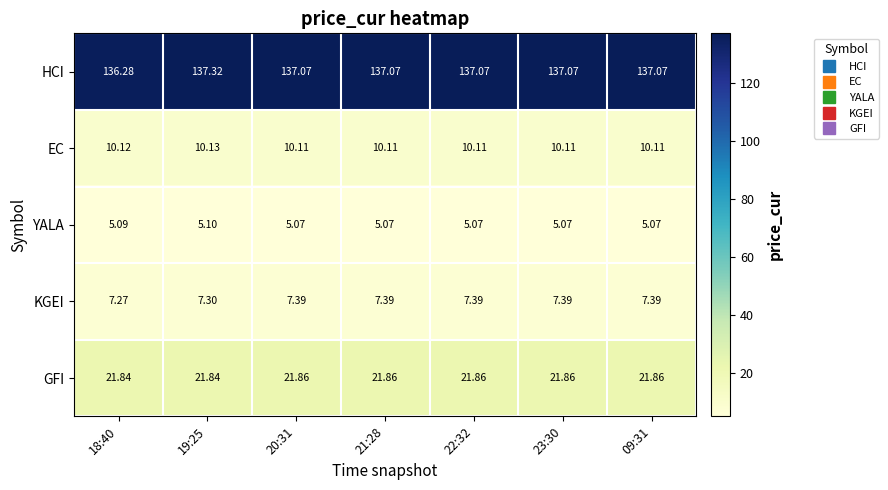

Which series has the largest total across all categories?

HCI